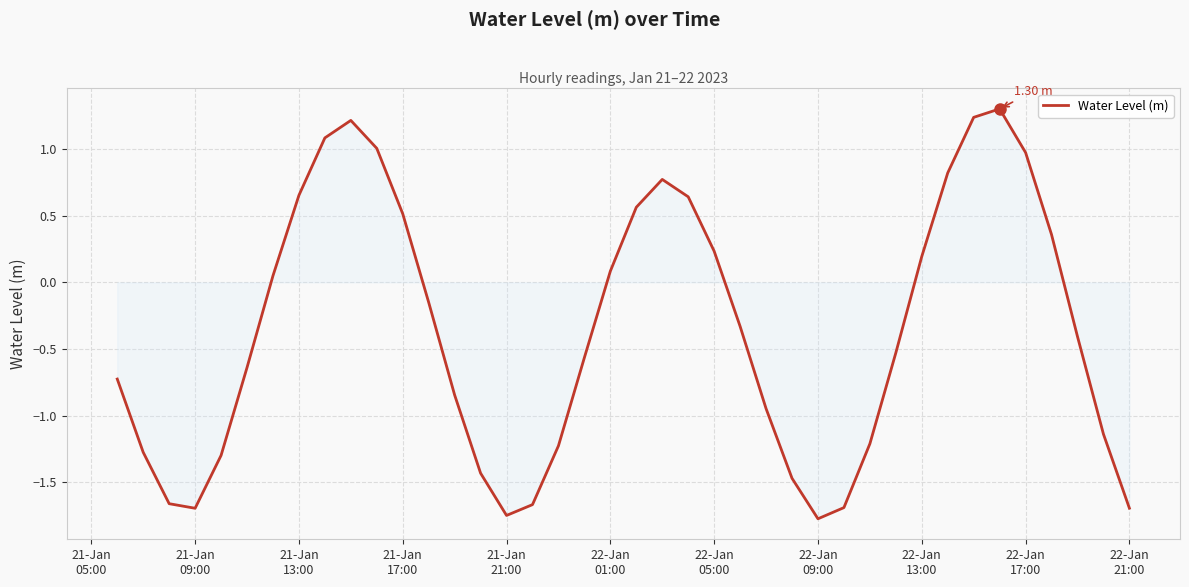

What is the difference between the maximum and minimum values?

3.1